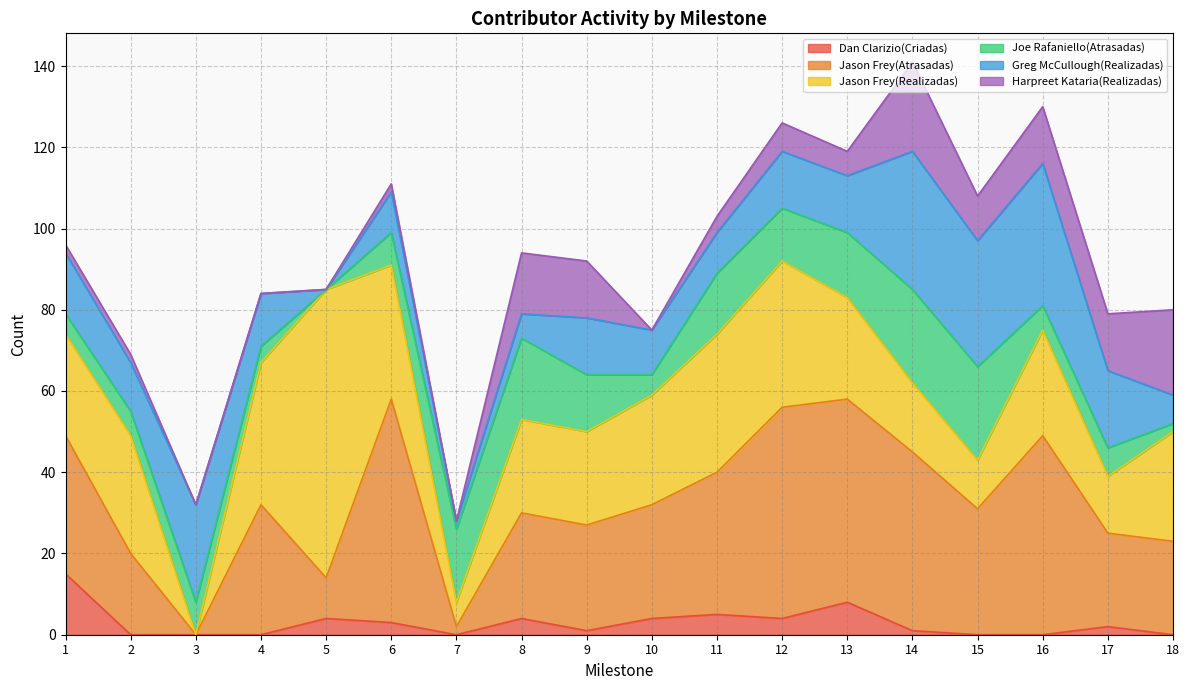

Reading right to left, list all the values displayed in this chart.

Dan Clarizio(Criadas): 0	2	0	0	1	8	4	5	4	1	4	0	3	4	0	0	0	15
Jason Frey(Atrasadas): 23	23	49	31	44	50	52	35	28	26	26	2	55	10	32	0	20	34
Jason Frey(Realizadas): 27	14	26	12	17	25	36	34	27	23	23	6	33	71	35	0	29	25
Joe Rafaniello(Atrasadas): 2	7	6	23	23	16	13	15	5	14	20	18	8	0	4	8	6	5
Greg McCullough(Realizadas): 7	19	35	31	34	14	14	10	11	14	6	2	10	0	13	24	12	15
Harpreet Kataria(Realizadas): 21	14	14	11	22	6	7	4	0	14	15	0	2	0	0	0	2	2